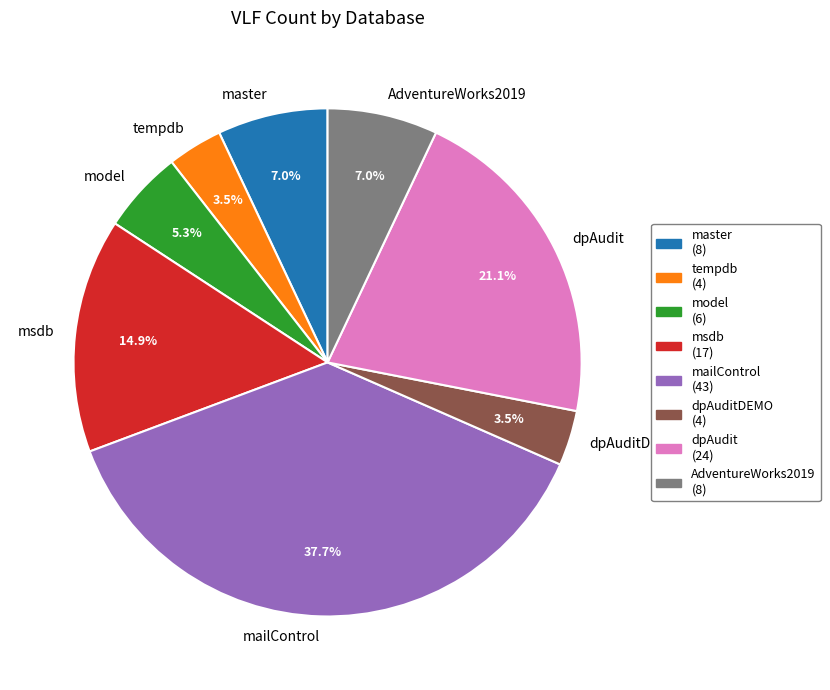

Is there a majority slice in this chart?

No